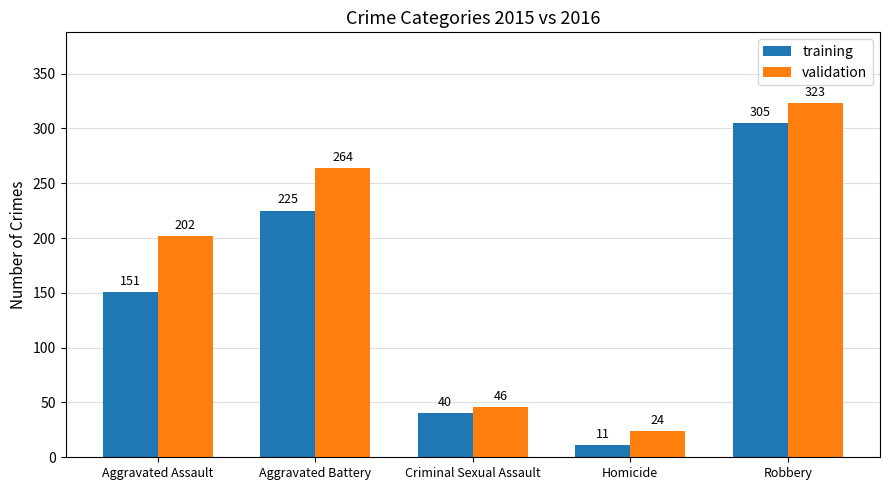

How many bars are there in each group?

2